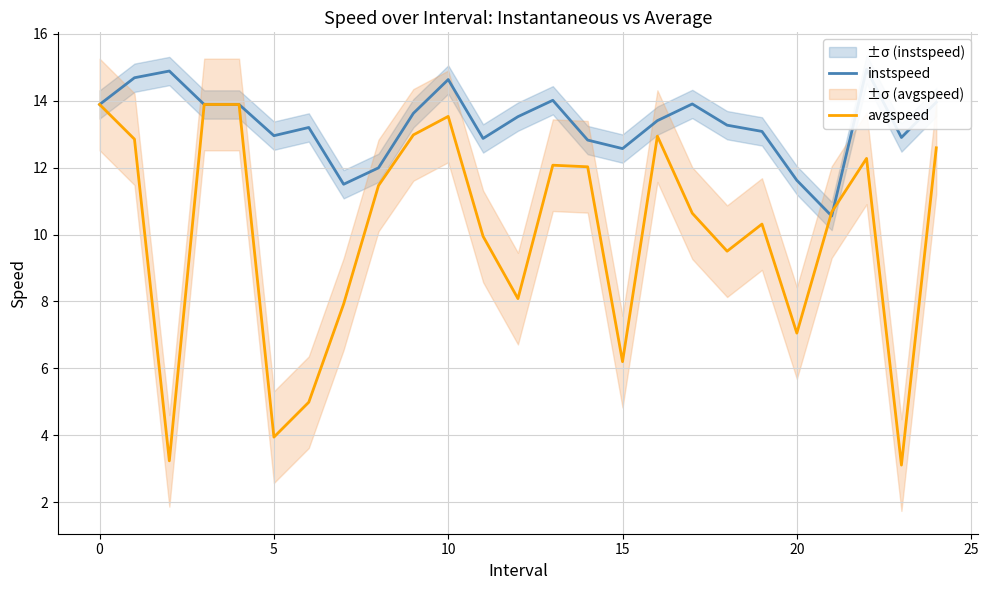

Reading left to right, transcribe all the data shown in this chart.

instspeed: 13.9	14.7	14.9	13.9	13.9	13.0	13.2	11.5	12.0	13.6	14.6	12.9	13.5	14.0	12.8	12.6	13.4	13.9	13.3	13.1	11.6	10.6	14.9	12.9	14.0
avgspeed: 13.9	12.9	3.2	13.9	13.9	3.9	5.0	7.9	11.5	13.0	13.5	9.9	8.1	12.1	12.0	6.2	12.9	10.6	9.5	10.3	7.1	10.7	12.3	3.1	12.6